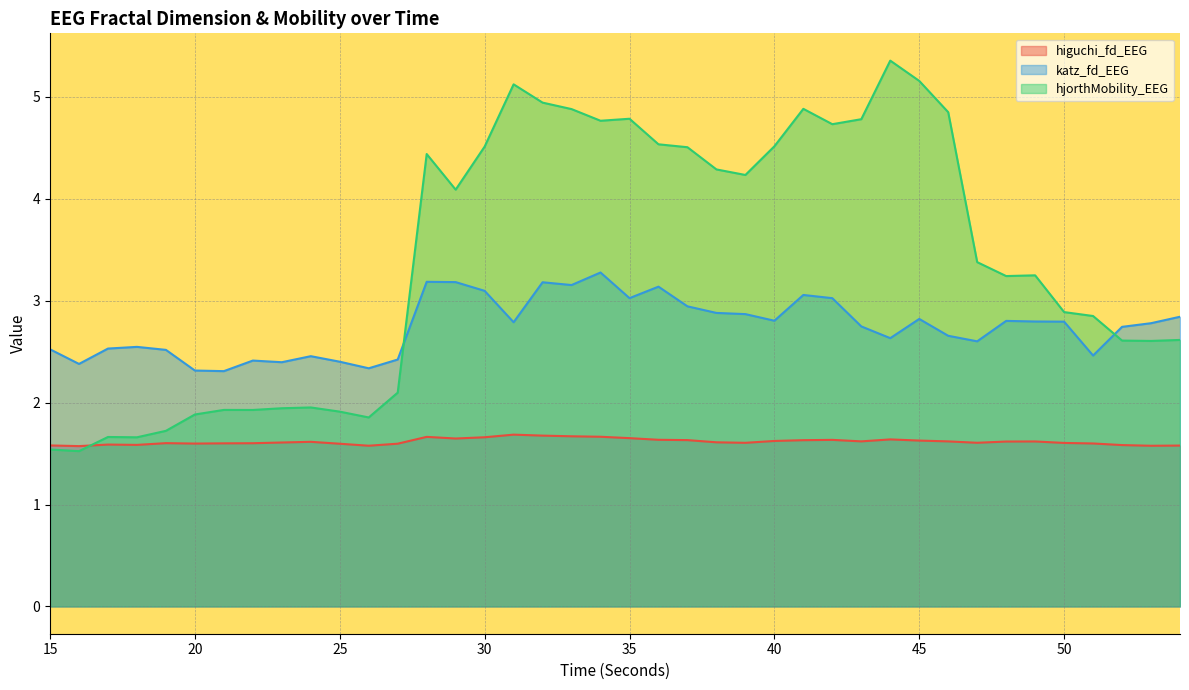

What is the difference between the maximum and minimum values in the katz_fd_EEG series?

1.0